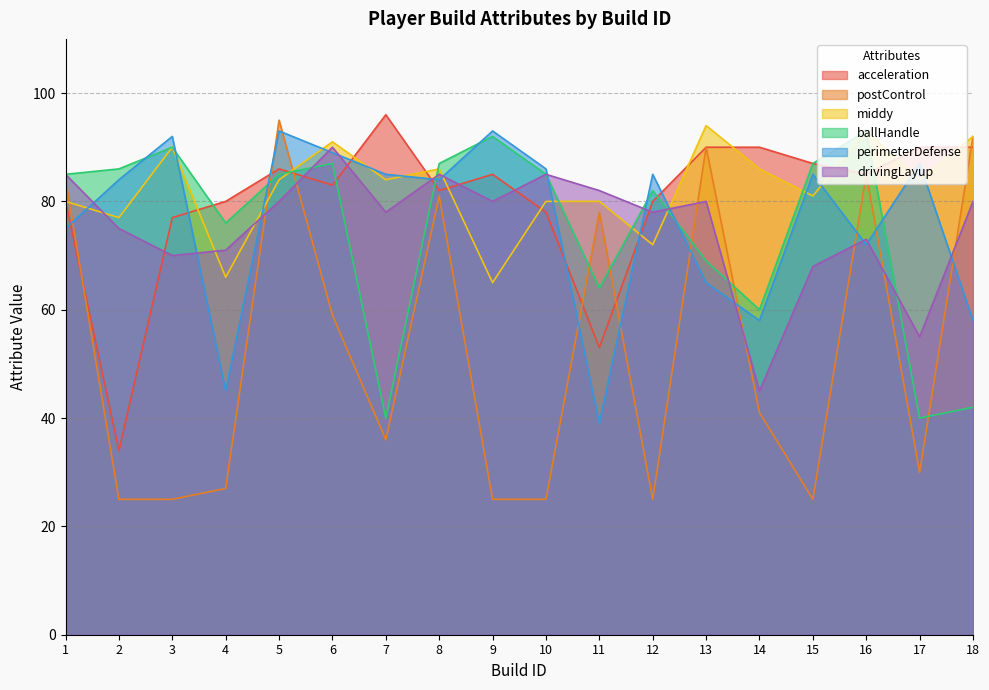

What is the value of the ballHandle point at the 6th from the left?

87